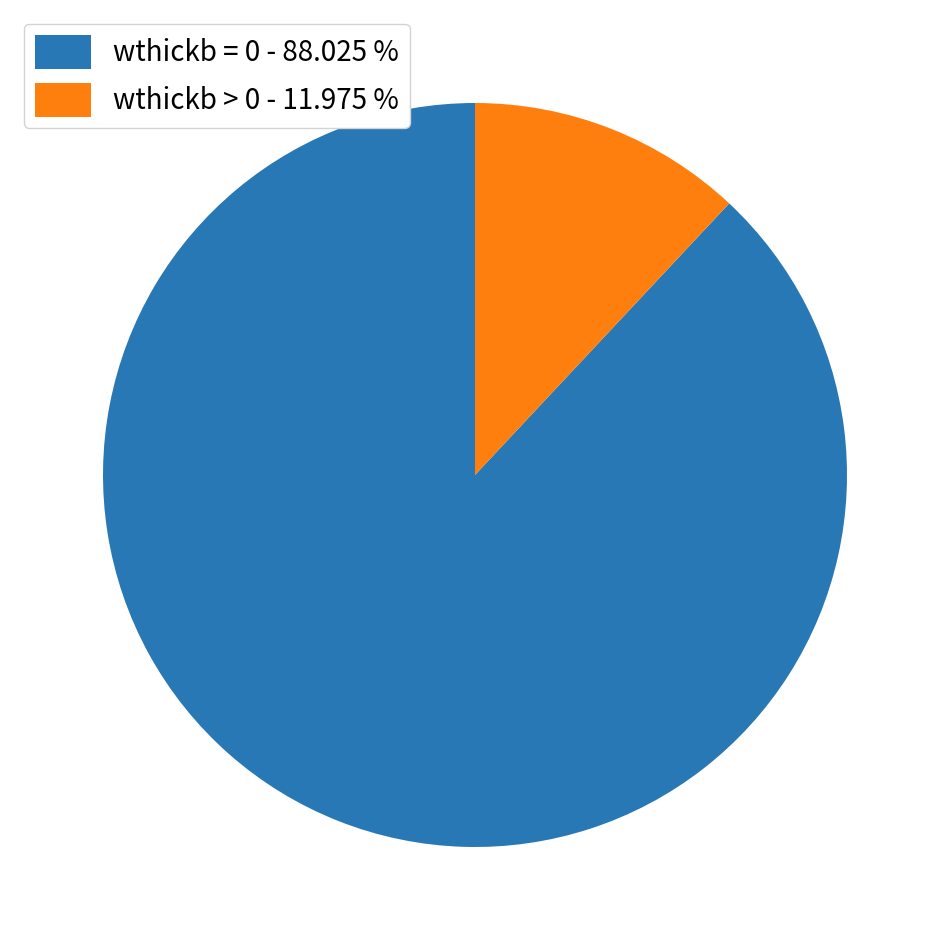

Which slice represents more than half of the pie?

wthickb = 0 - 88.025 %